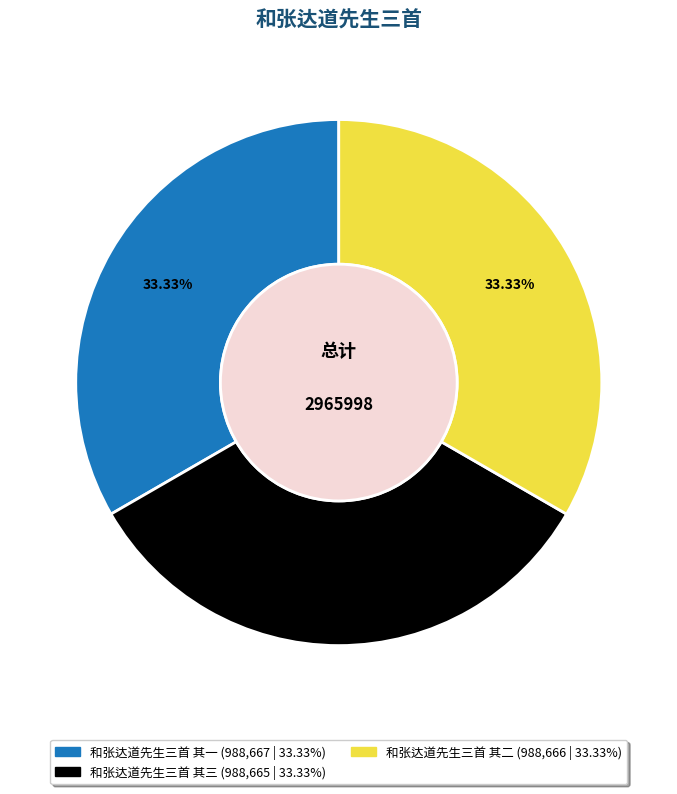

How many segments does this pie chart have?

3